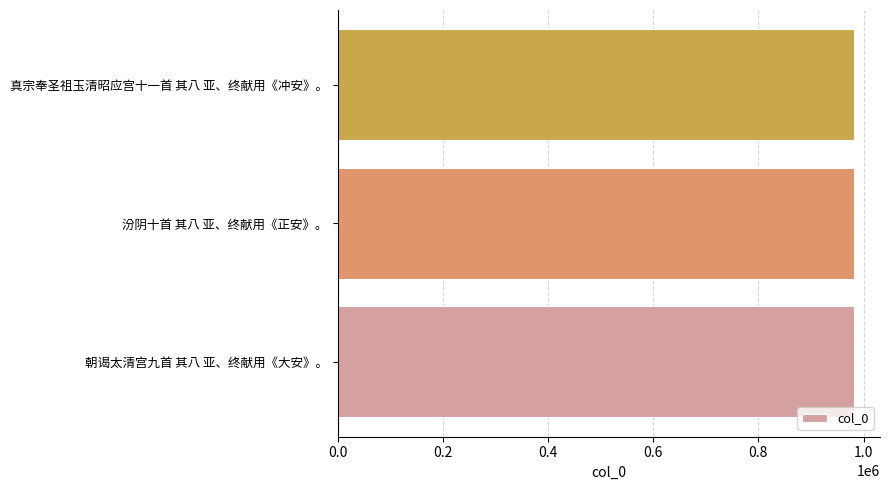

The value at 朝谒太清宫九首 其八 亚、终献用《大安》。 is 982123. True or false?

True